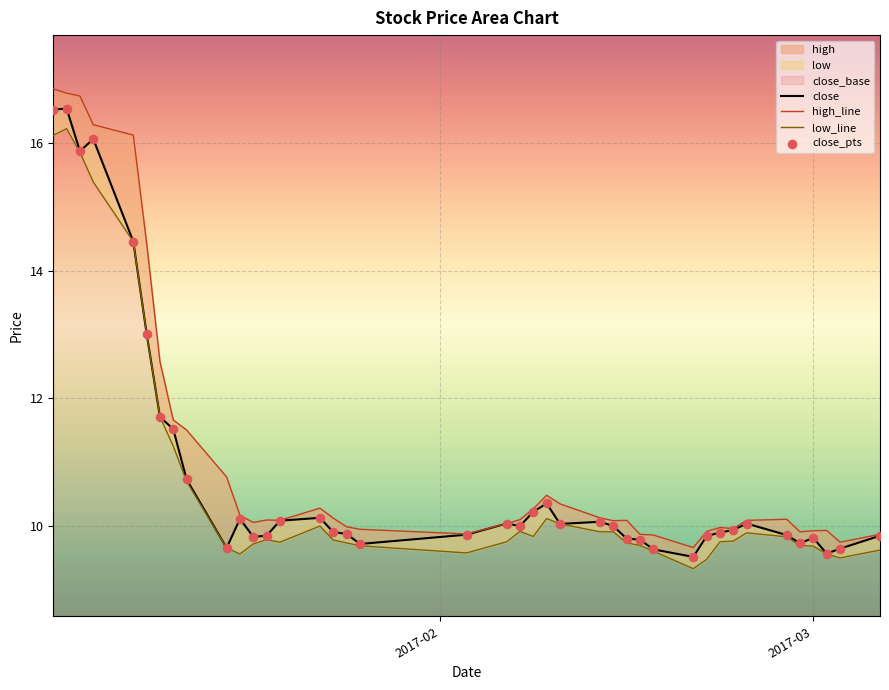

Which series contains the lowest Y value?

low_line